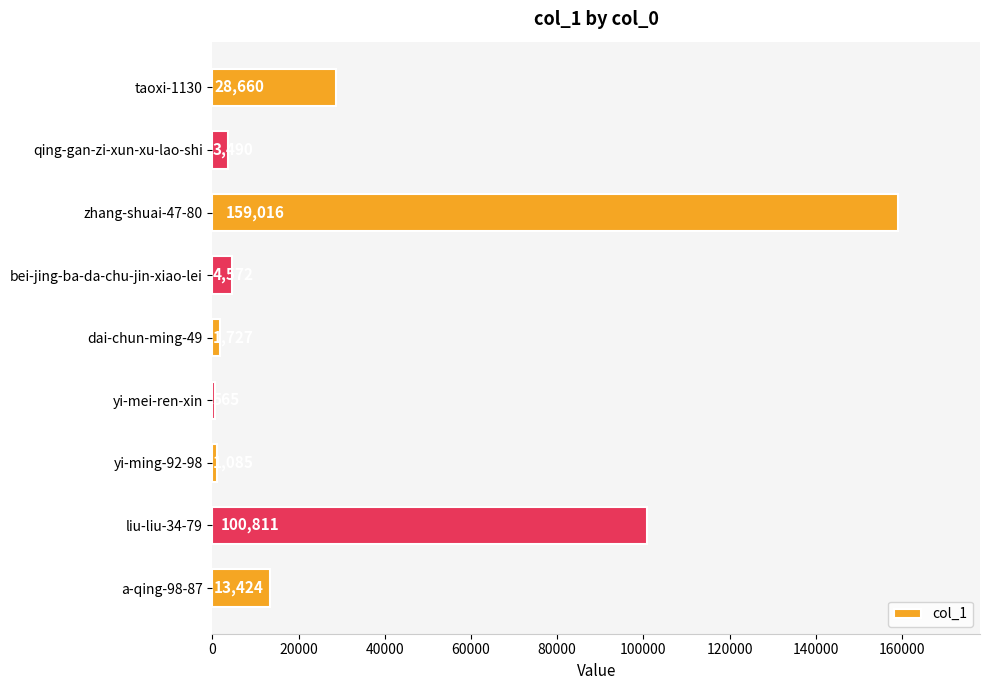

Which has a higher value, taoxi-1130 or yi-mei-ren-xin?

taoxi-1130